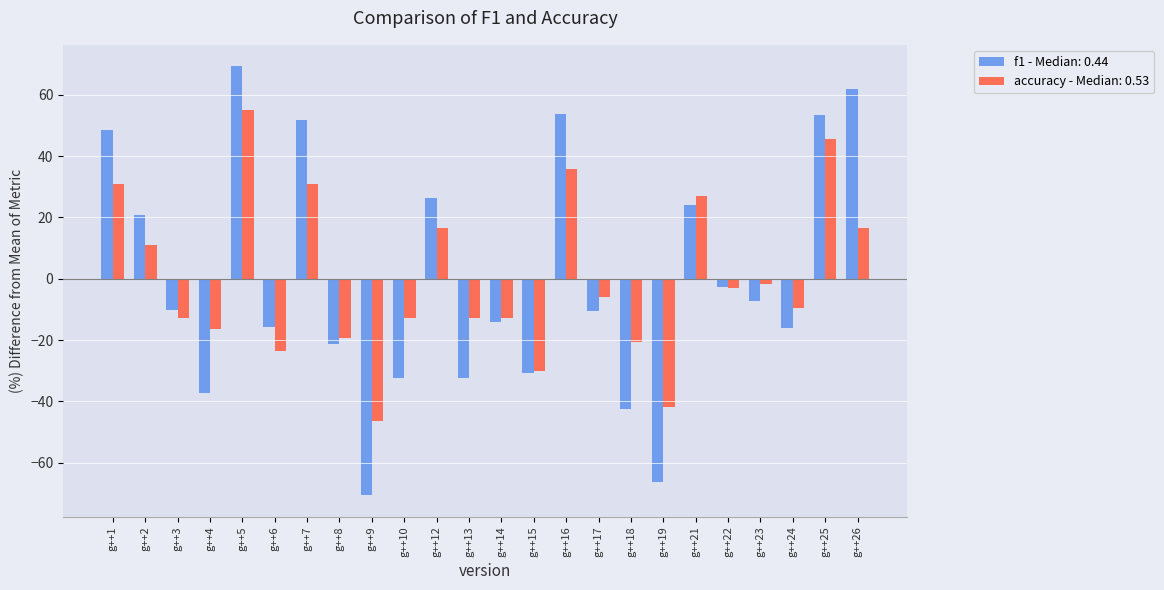

Which series has the largest range (max minus min)?

f1 - Median: 0.44